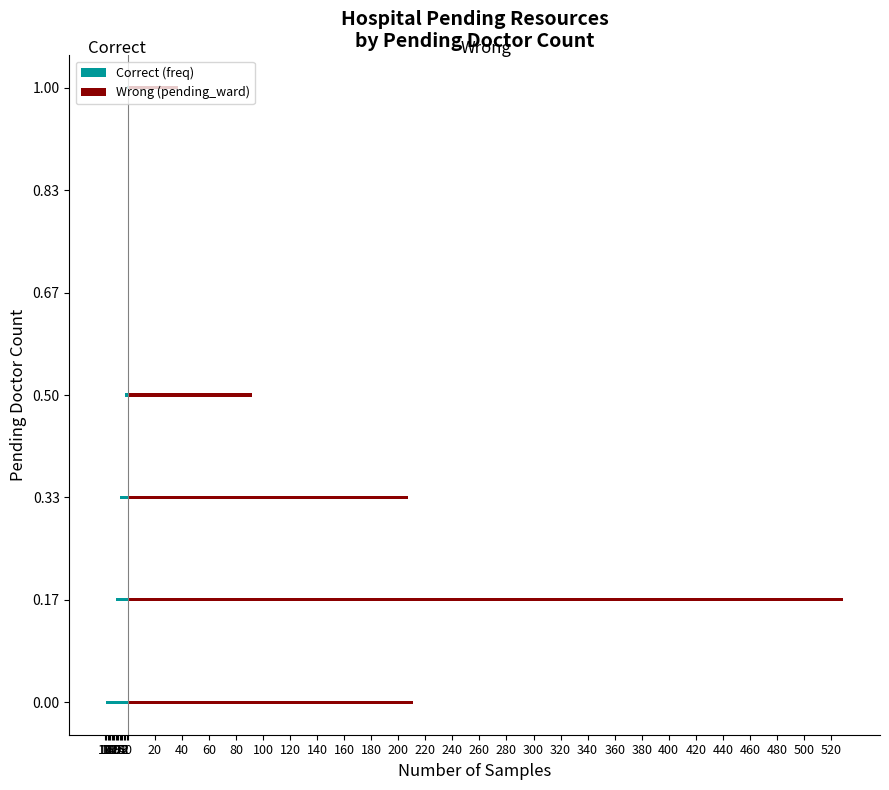

Does the chart contain any negative values?

Yes